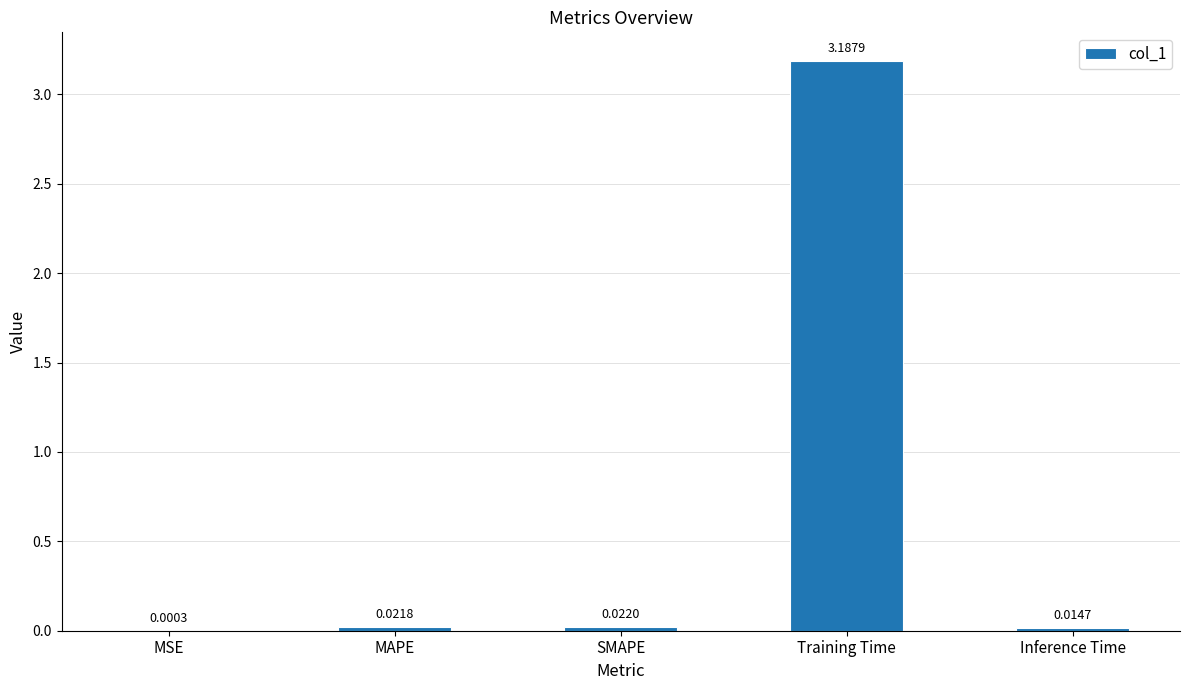

Which has a higher value, MSE or MAPE?

MAPE